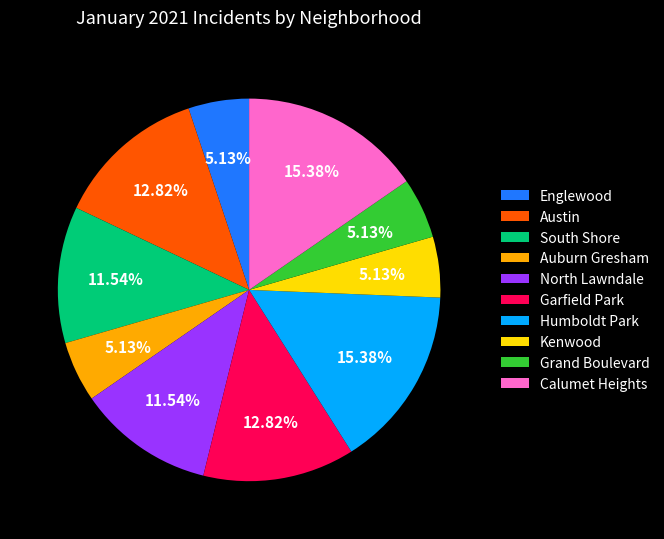

How many slices are in this pie chart?

10